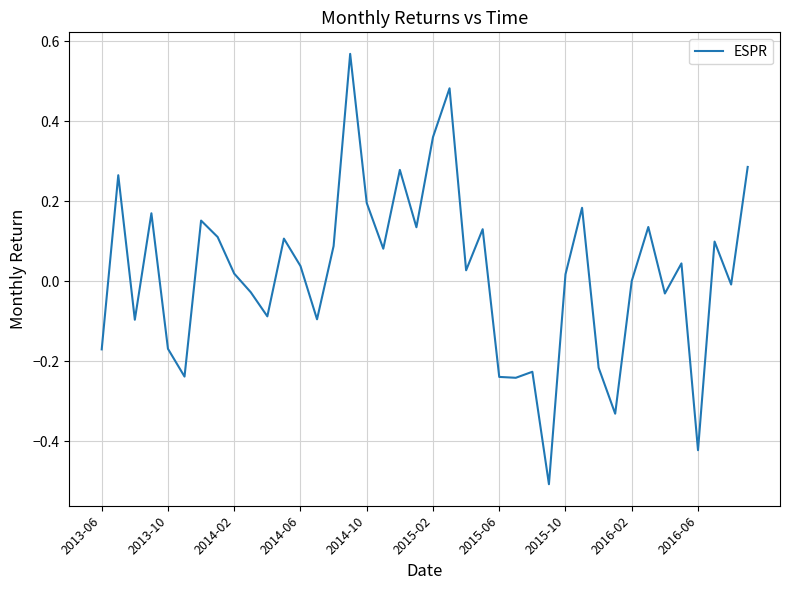

What is the smallest value displayed?

-0.5